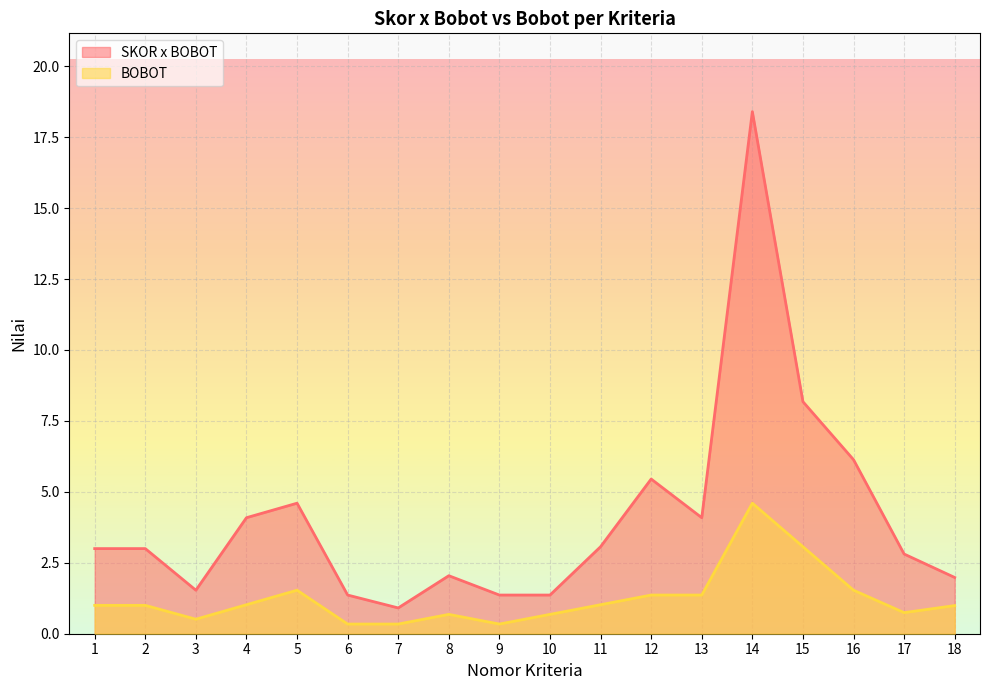

Rank the categories by BOBOT value from highest to lowest.

14, 15, 5, 16, 12, 13, 4, 11, 1, 2, 18, 17, 8, 10, 3, 6, 7, 9